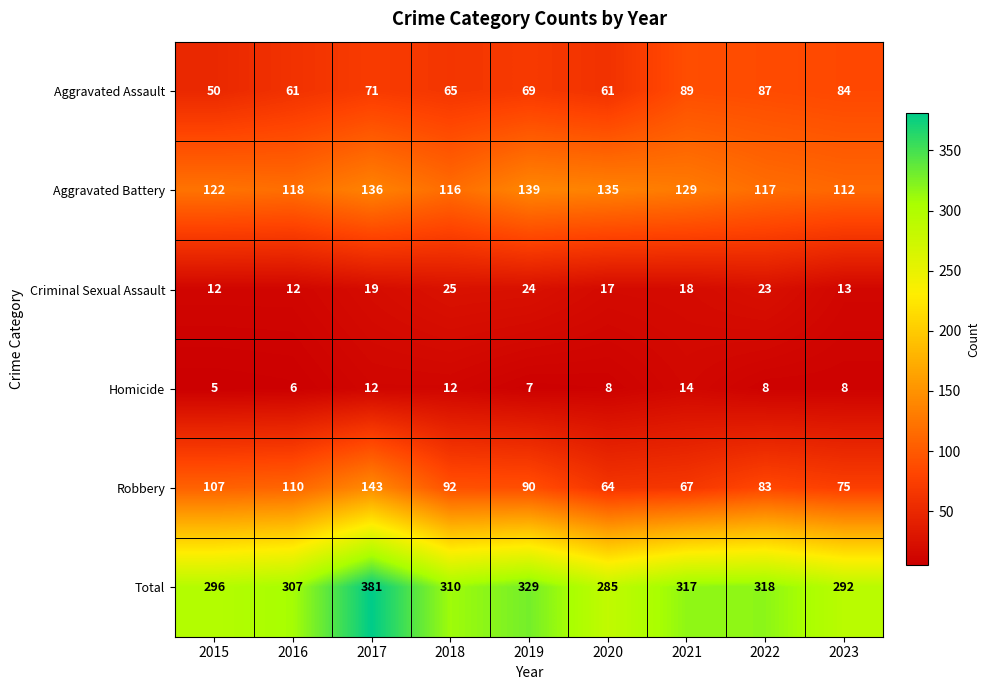

Where does the Robbery series first go above 90?

2015